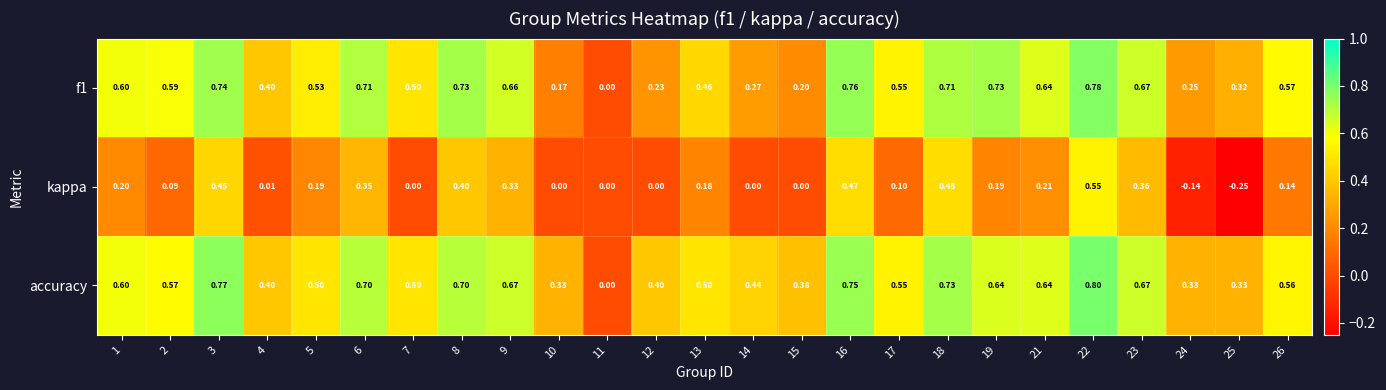

Between 6 and 17, which series saw the biggest shift?

kappa